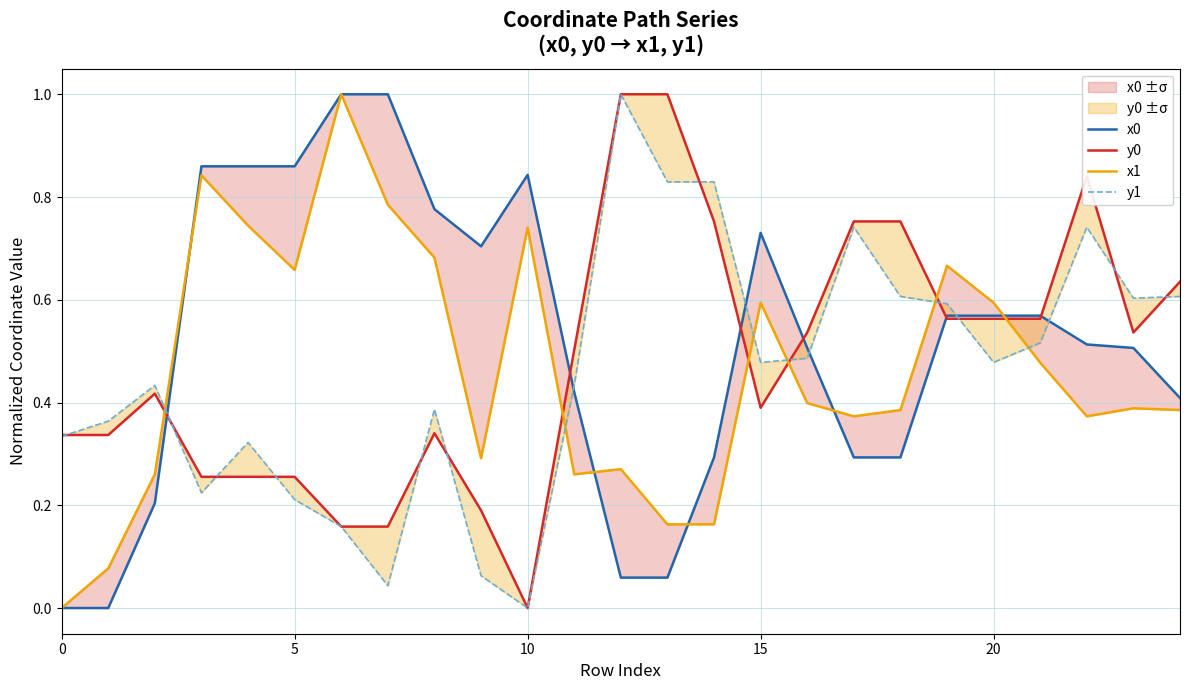

What is the sum of the y1 values at 19 and 24?

1.2